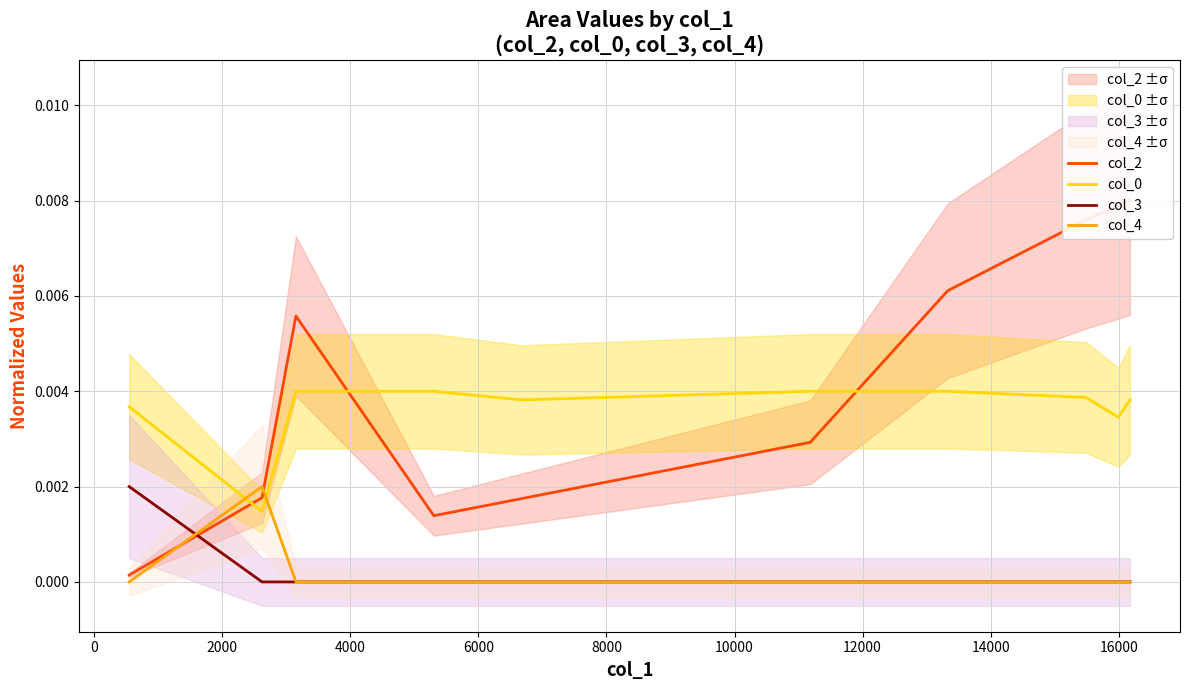

True or false: col_3 and col_0 cross at least once.

False